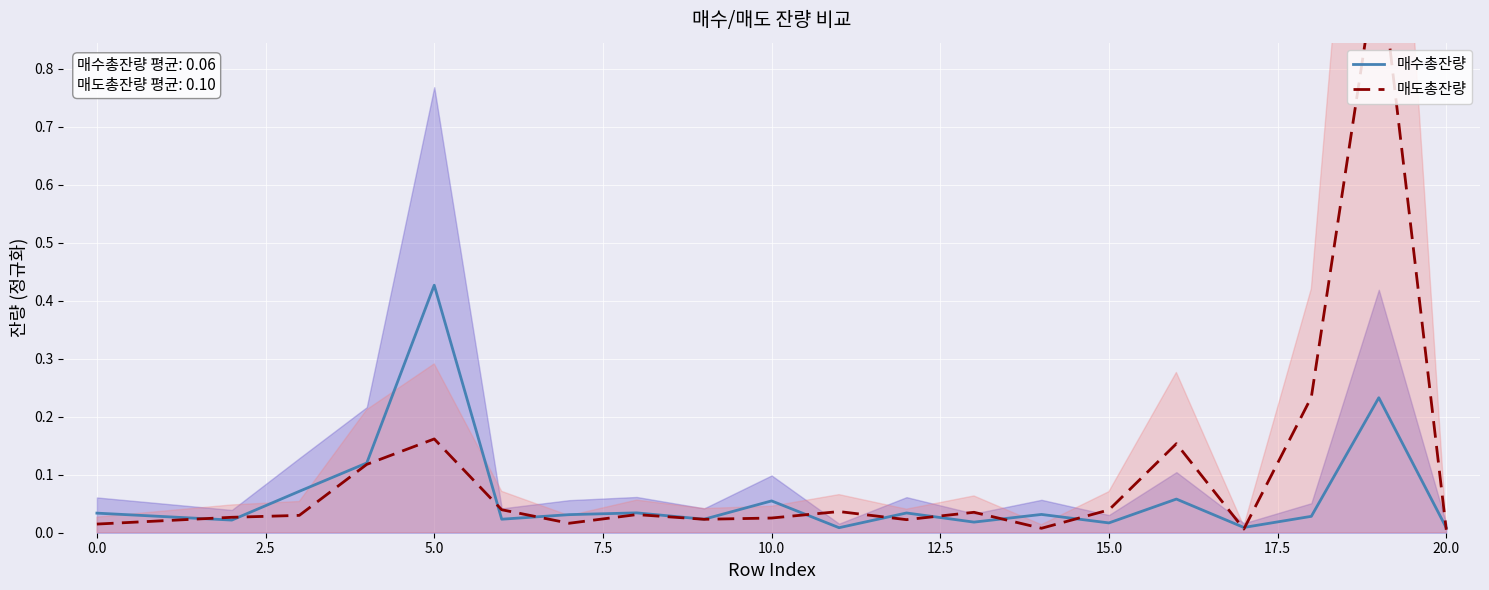

What is the difference between the maximum and minimum values in the 매도총잔량 series?

1.0